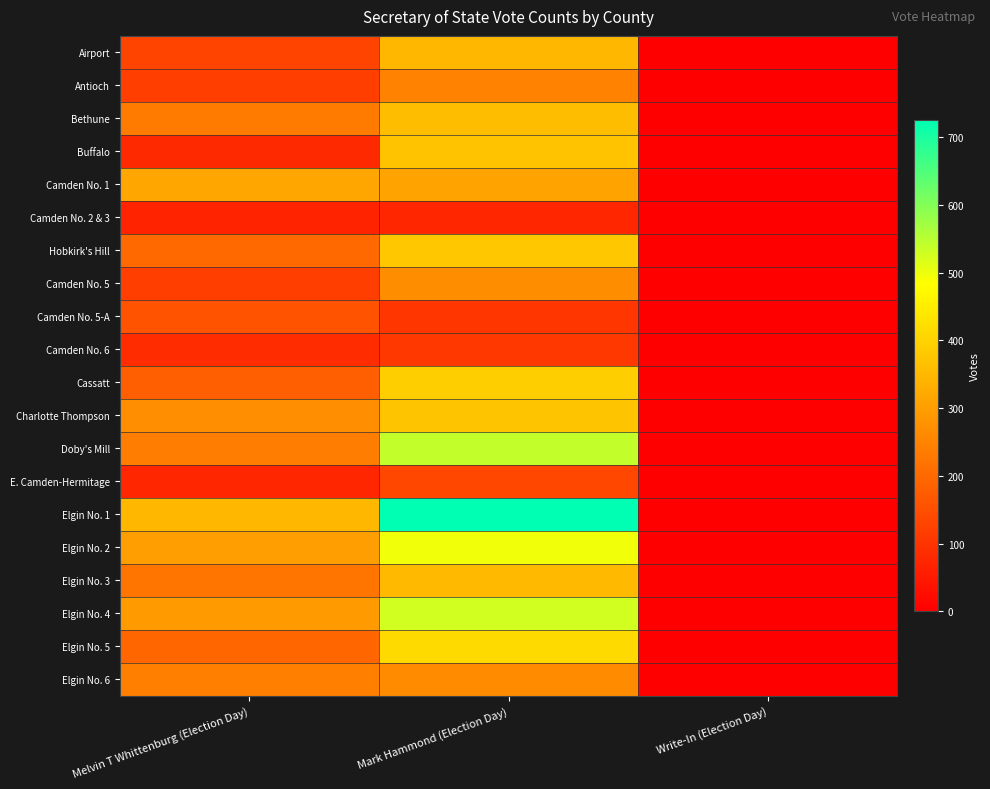

Which series has the largest range (max minus min)?

Elgin No. 1